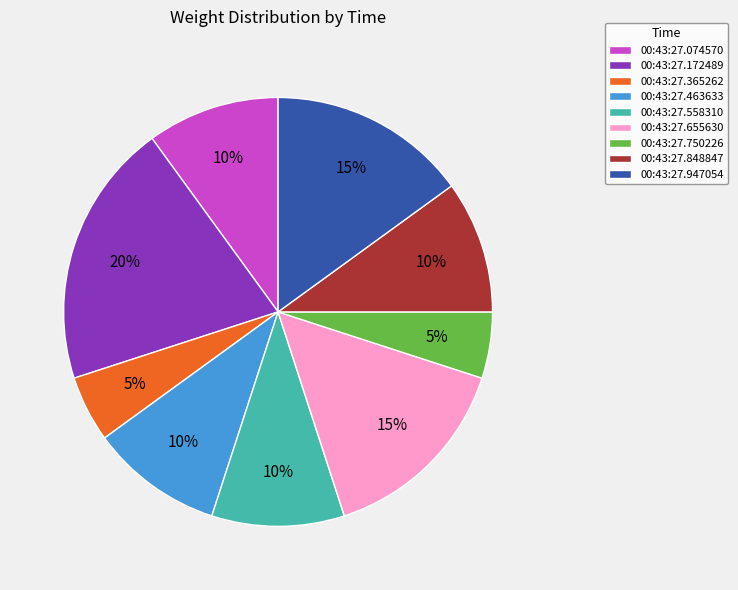

The 00:43:27.463633 slice represents 10% of the pie. True or false?

True